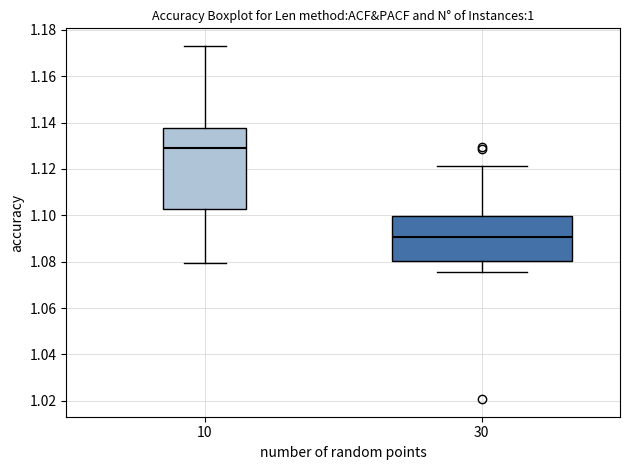

Reading left to right, read every box against the y-axis: the position of its median line, the range the box covers, and the ends of its whiskers. The values are not printed on the chart, so give them approximately, as read against the axis.

10: median 1.130, box 1.102 to 1.138, whiskers 1.080 to 1.174
30: median 1.090, box 1.080 to 1.100, whiskers 1.076 to 1.122